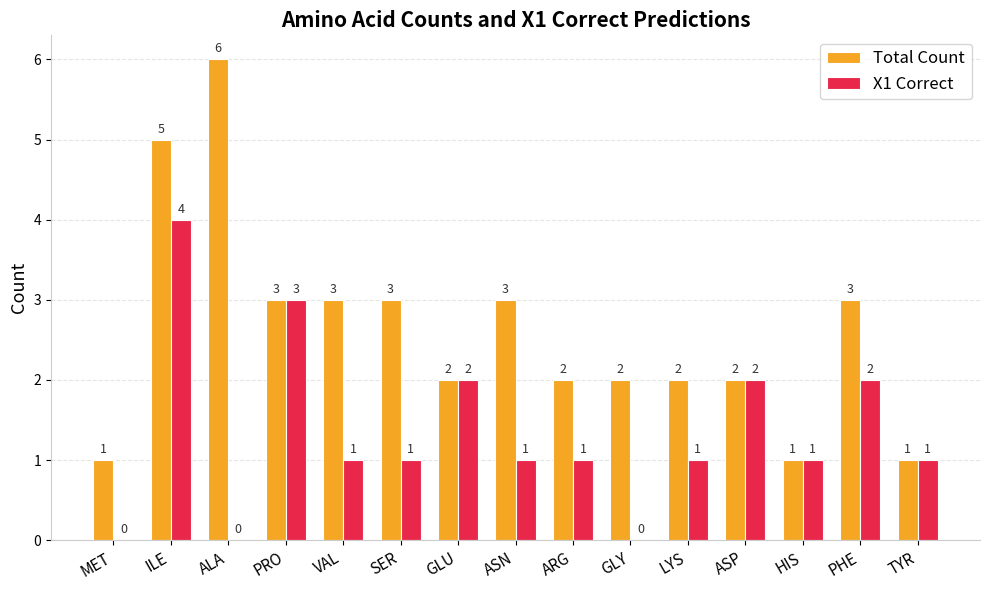

Reading left to right, extract all data points from this chart.

Total Count: MET=1	ILE=5	ALA=6	PRO=3	VAL=3	SER=3	GLU=2	ASN=3	ARG=2	GLY=2	LYS=2	ASP=2	HIS=1	PHE=3	TYR=1
X1 Correct: MET=0	ILE=4	ALA=0	PRO=3	VAL=1	SER=1	GLU=2	ASN=1	ARG=1	GLY=0	LYS=1	ASP=2	HIS=1	PHE=2	TYR=1